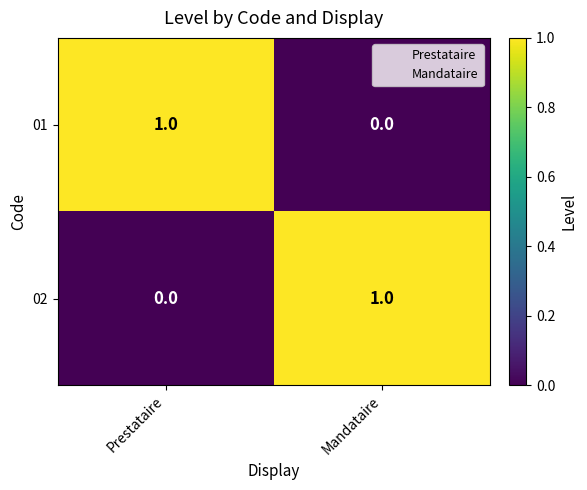

Where is 01 nearest to the value 0?

Mandataire